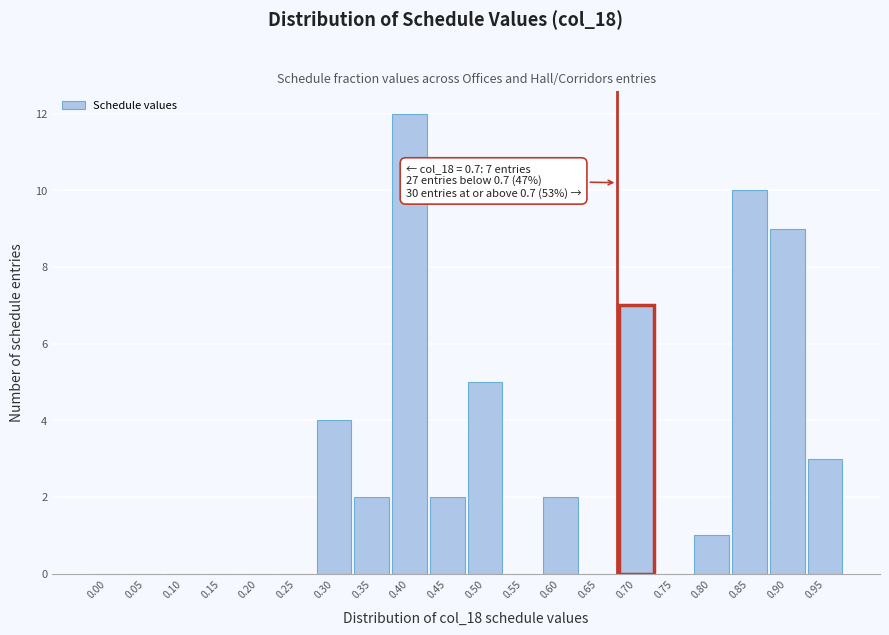

Reading right to left, what are all the values shown in this chart?

0.95=3	0.90=9	0.85=10	0.80=1	0.75=0	0.70=7	0.65=0	0.60=2	0.55=0	0.50=5	0.45=2	0.40=12	0.35=2	0.30=4	0.25=0	0.20=0	0.15=0	0.10=0	0.05=0	0.00=0